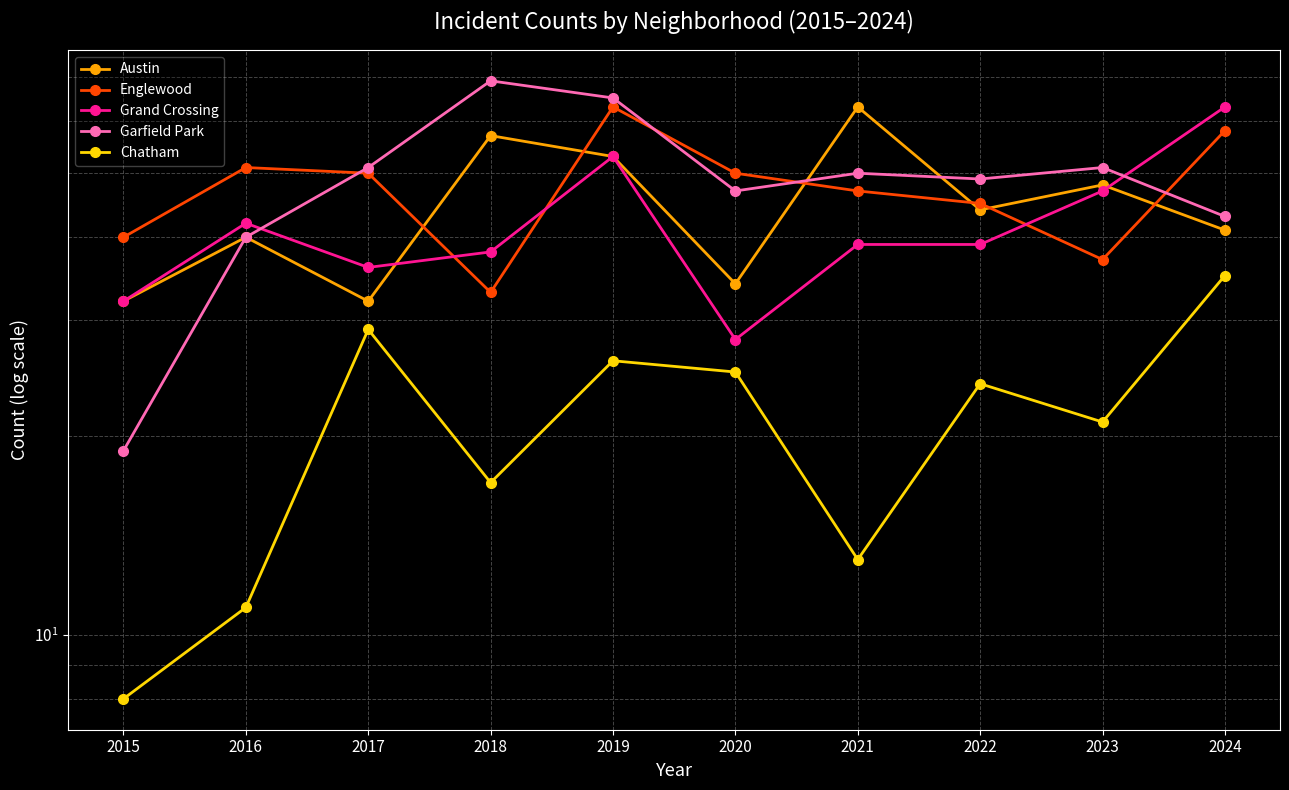

Rank the categories by Austin value from lowest to highest.

2015, 2017, 2020, 2016, 2024, 2022, 2023, 2019, 2018, 2021